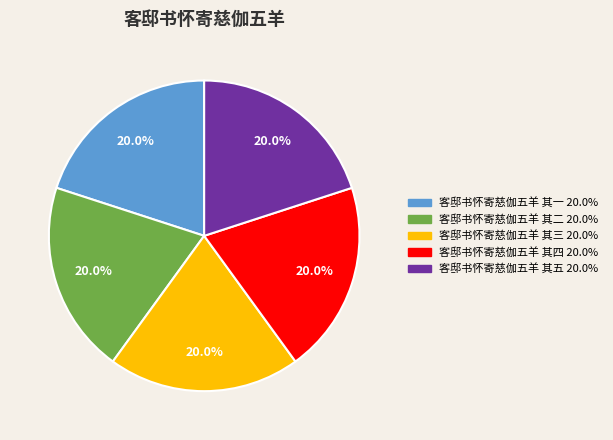

Combined, do 客邸书怀寄慈伽五羊 其一 and 客邸书怀寄慈伽五羊 其三 account for over 50%?

No